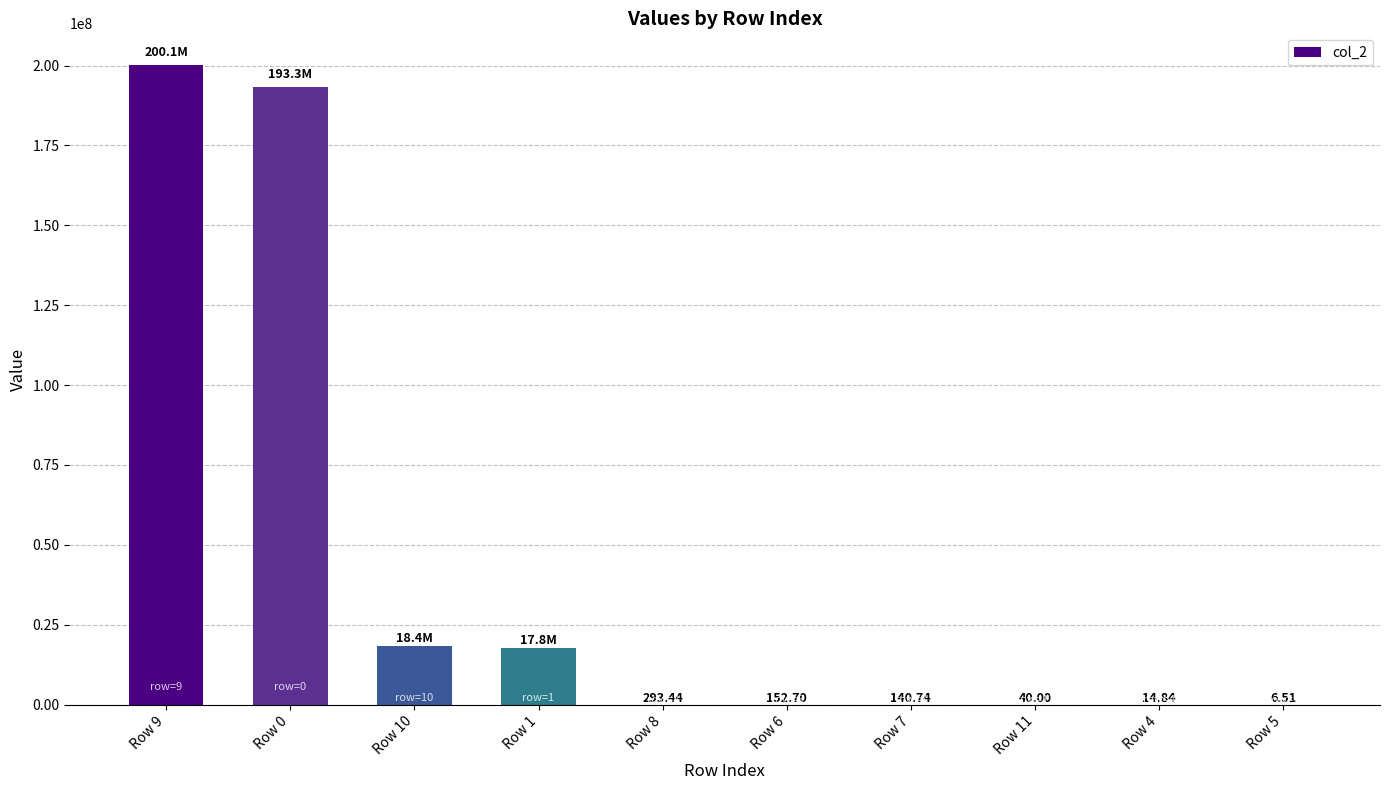

The value at Row 0 is 345377088.1. True or false?

False